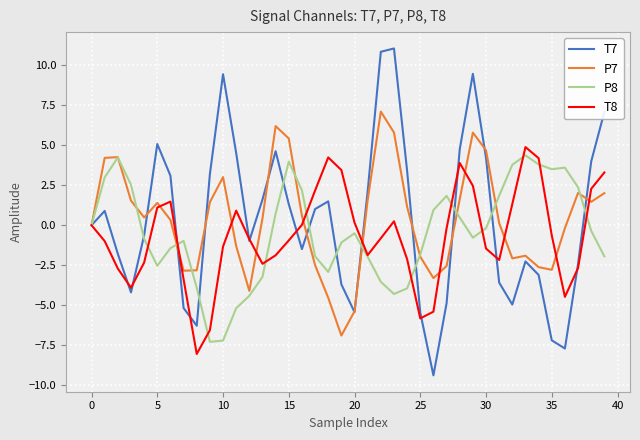

What is the greatest value displayed?

11.0